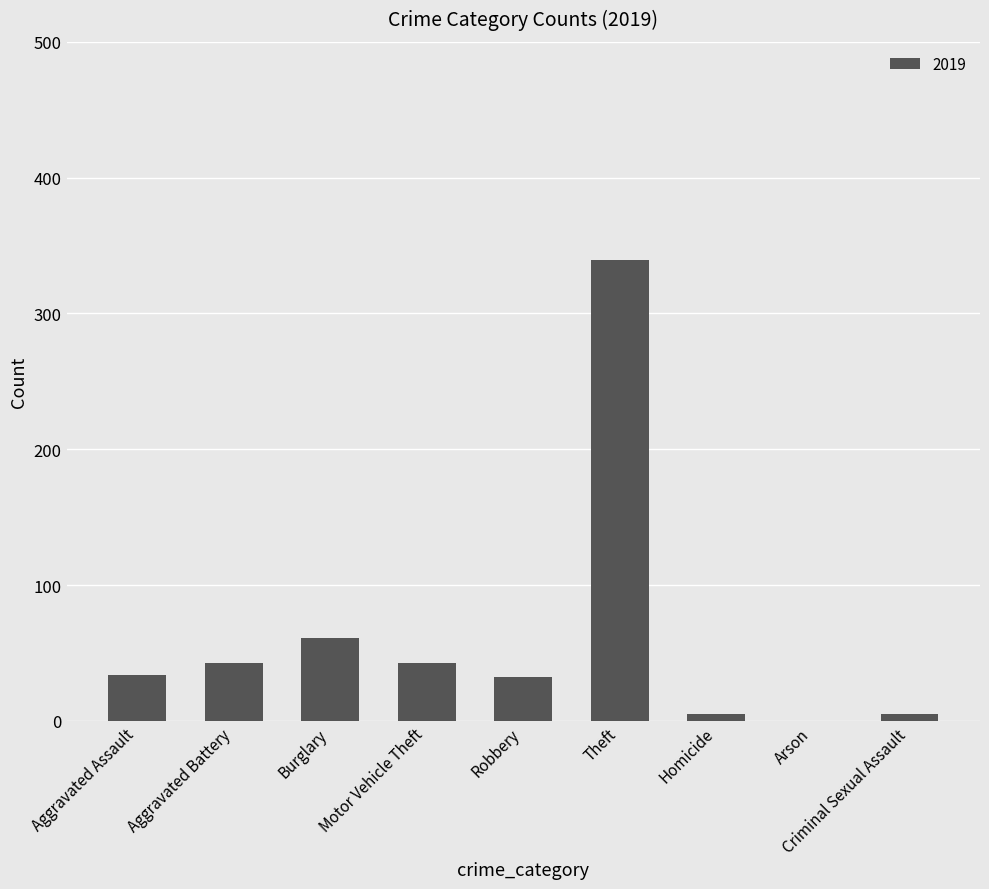

Approximately how many times larger is the value at Theft compared to Motor Vehicle Theft?

7.9